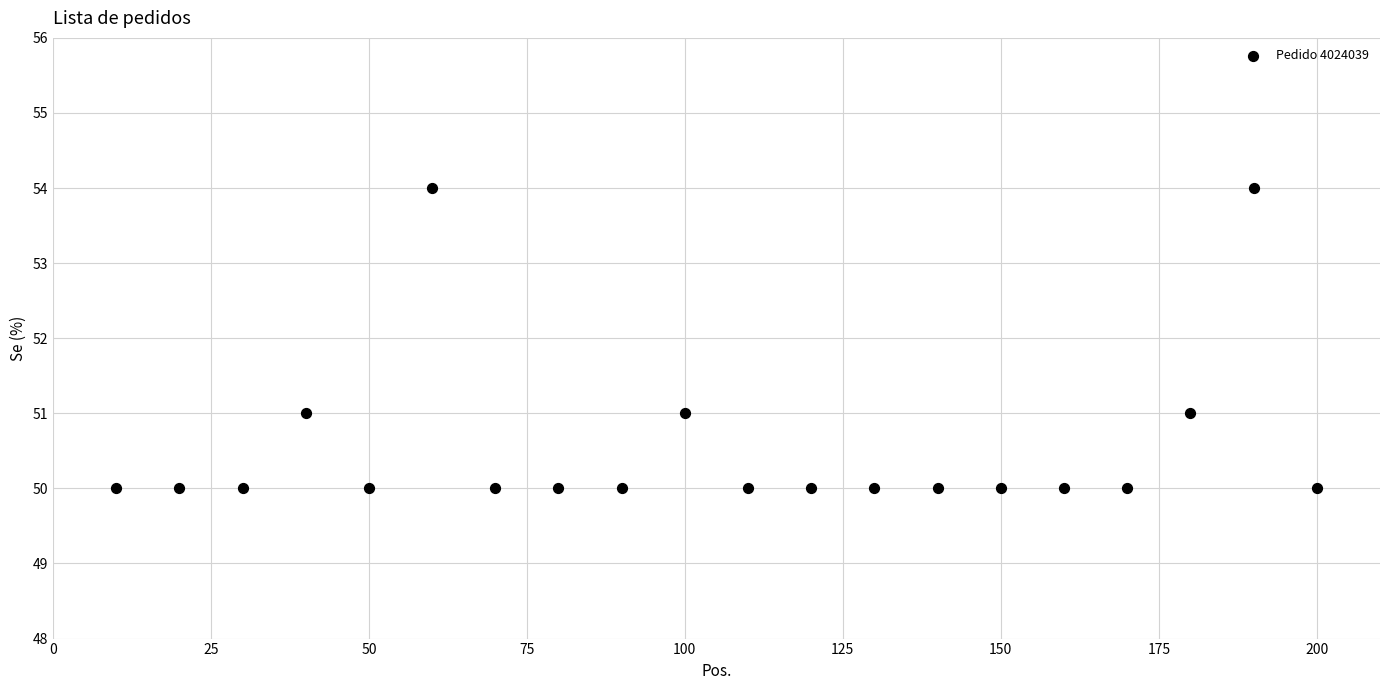

What is the range of X values (max minus min)?

190